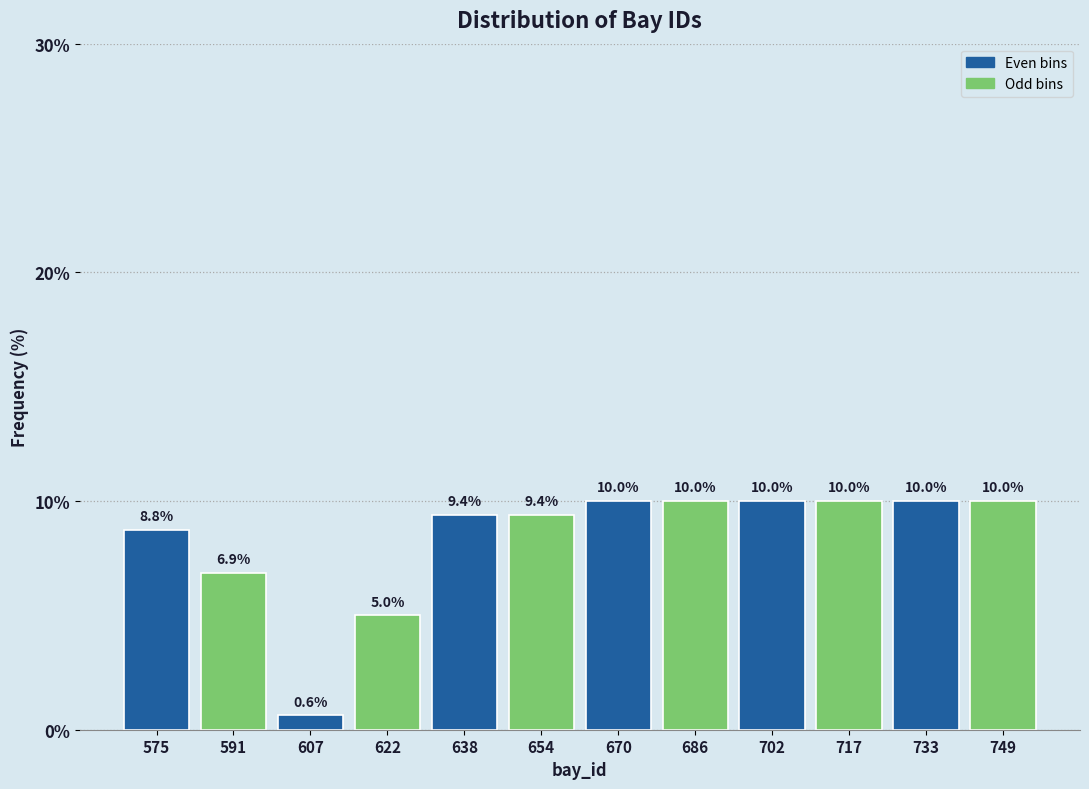

How tall is the bar that spans 598 to 614 on the x-axis? The bar edges are not printed on the chart, so give them approximately, as read against the axis.

0.6